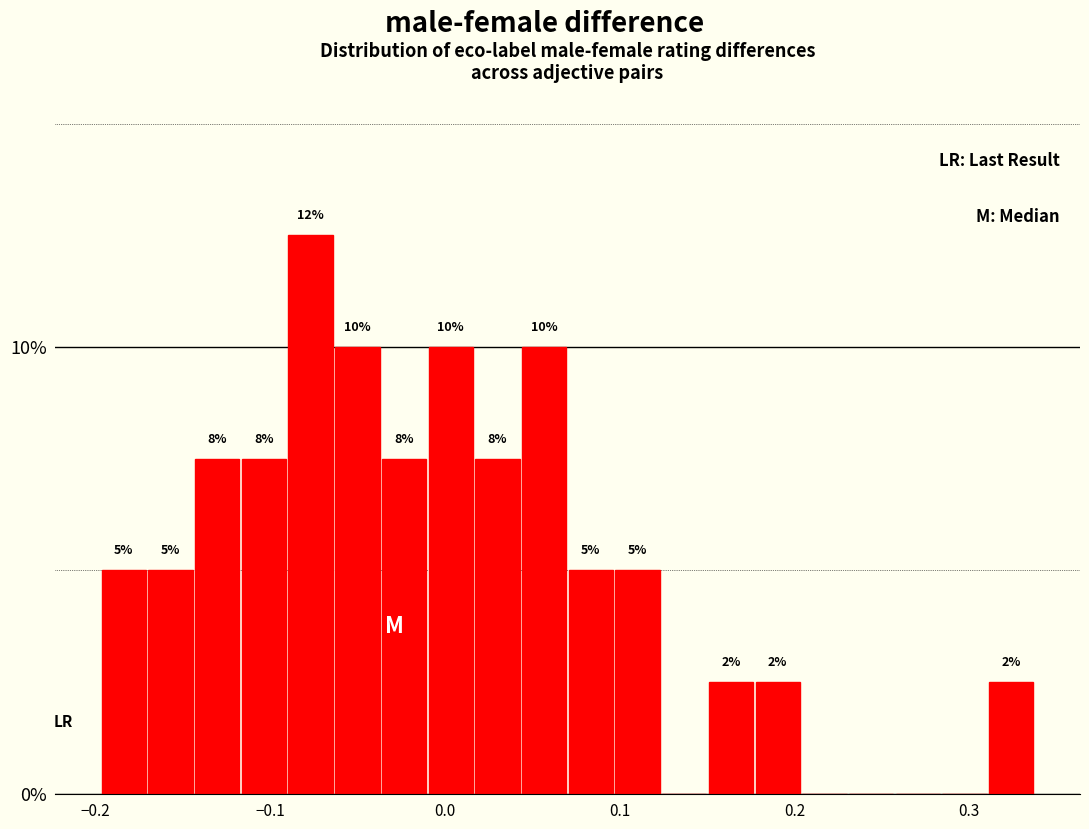

Around what value on the x-axis is the tallest bar? Give the approximate position of its centre, as read against the axis.

-0.08